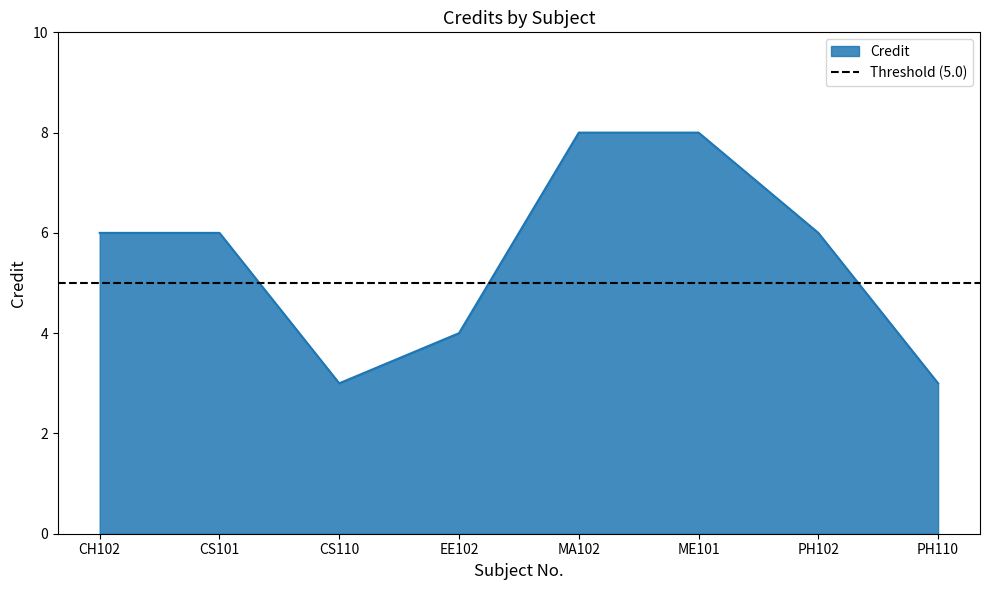

What is the sum of all values?

44